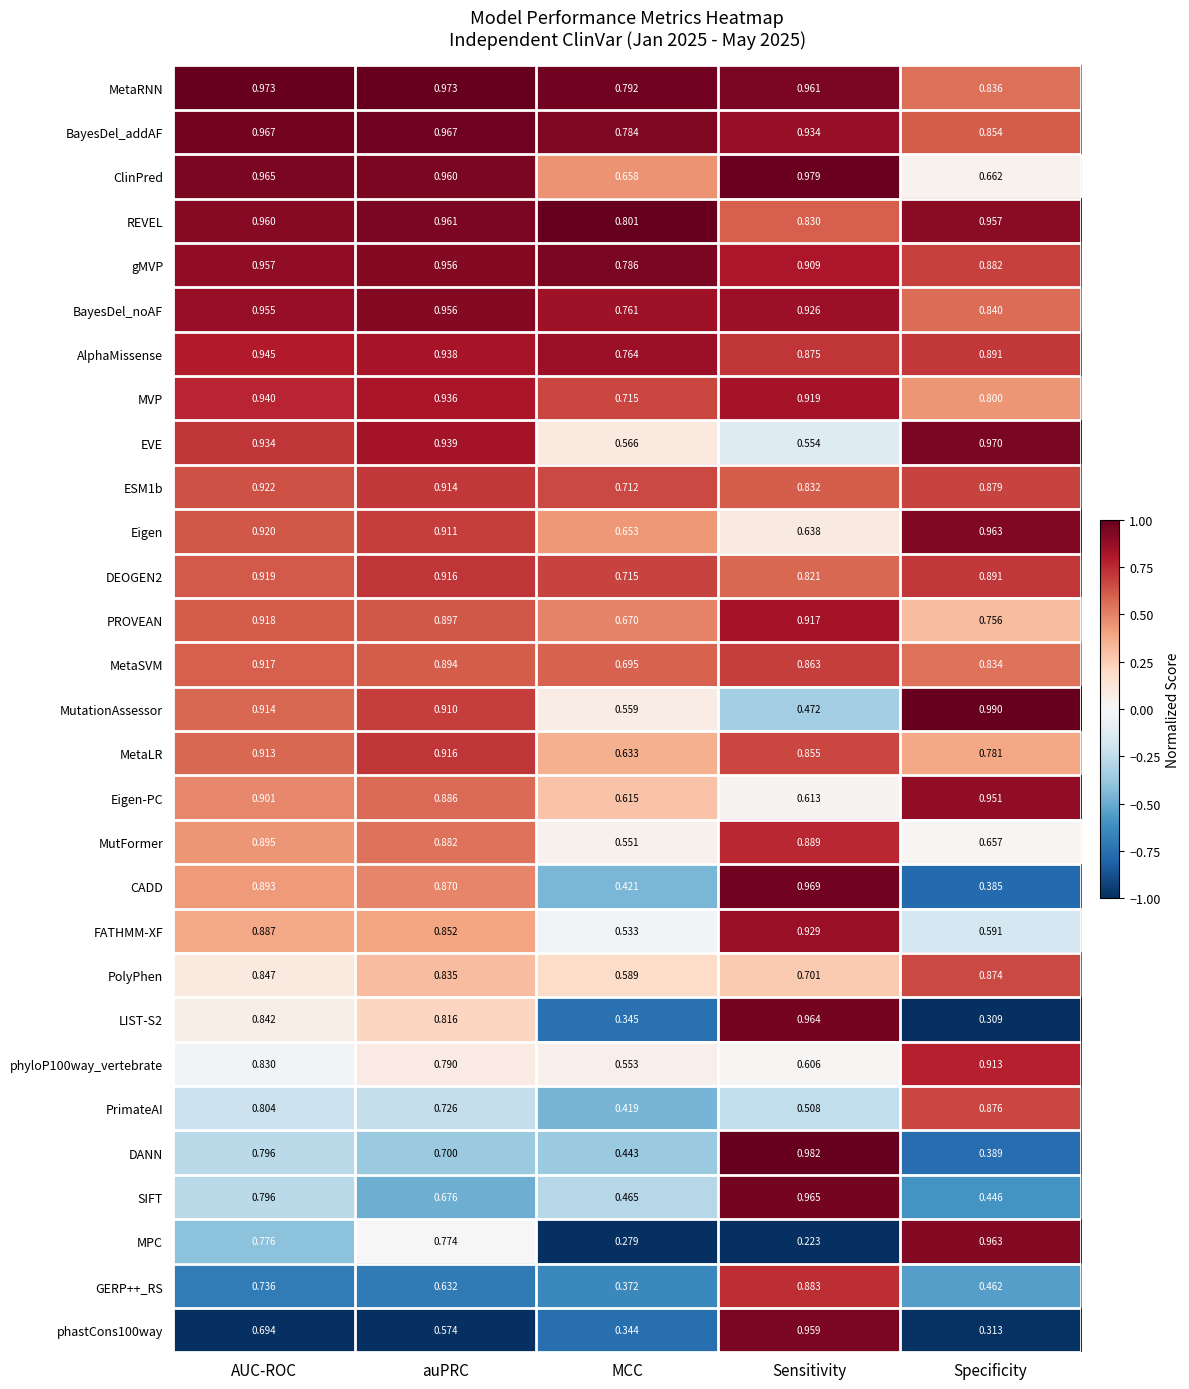

What is the total value across all series at Specificity?

21.9